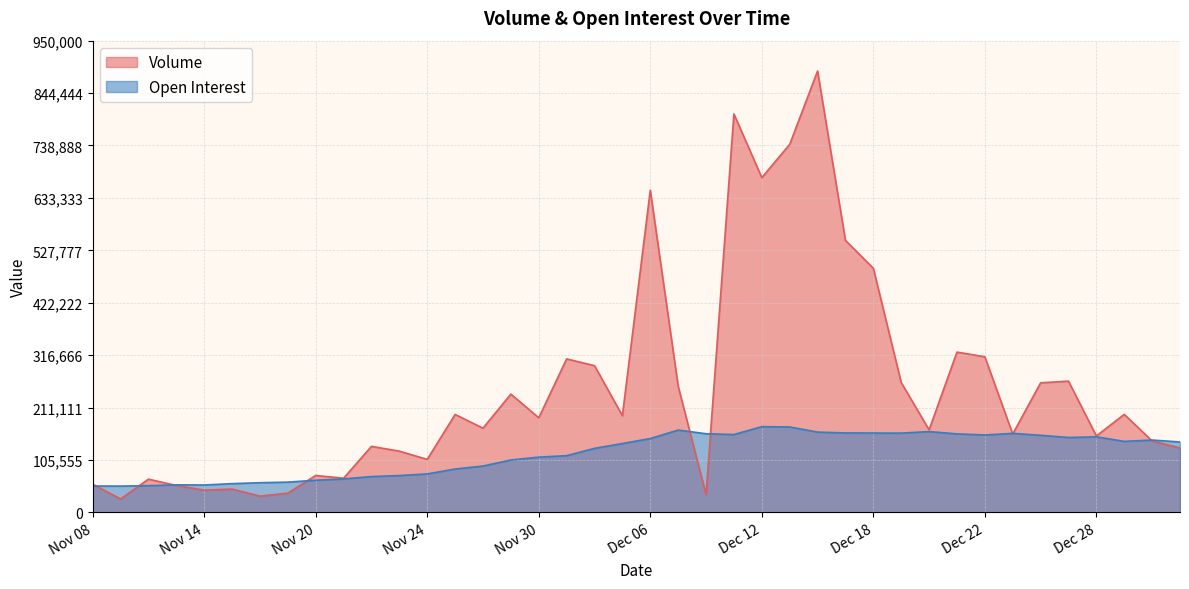

Between which two adjacent categories do Open Interest and Volume first intersect?

Nov 08 and Nov 09